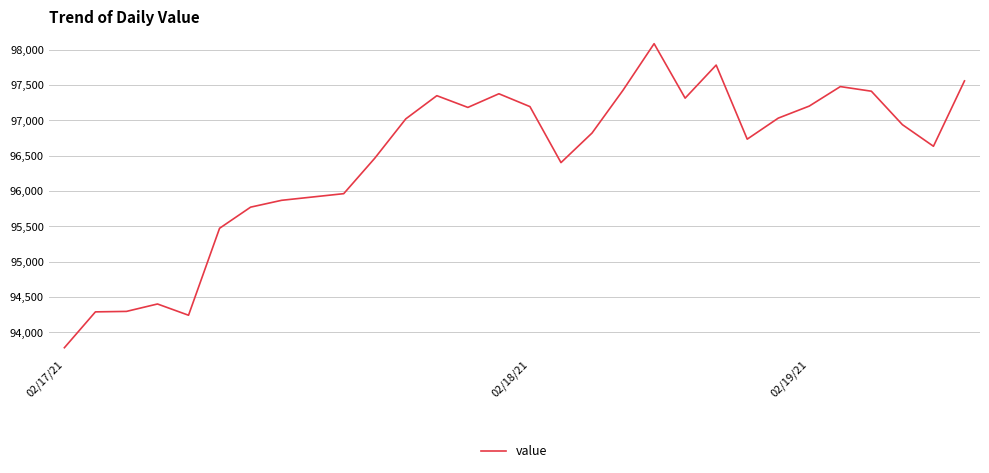

What is the difference between the maximum and minimum values?

4302.2